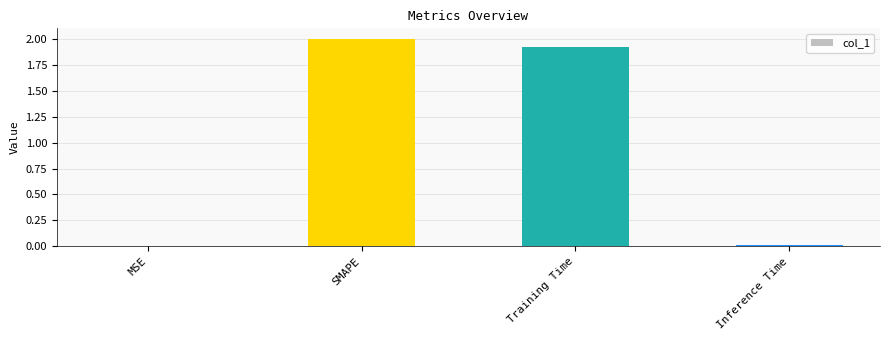

Where does the data first go above 1?

SMAPE